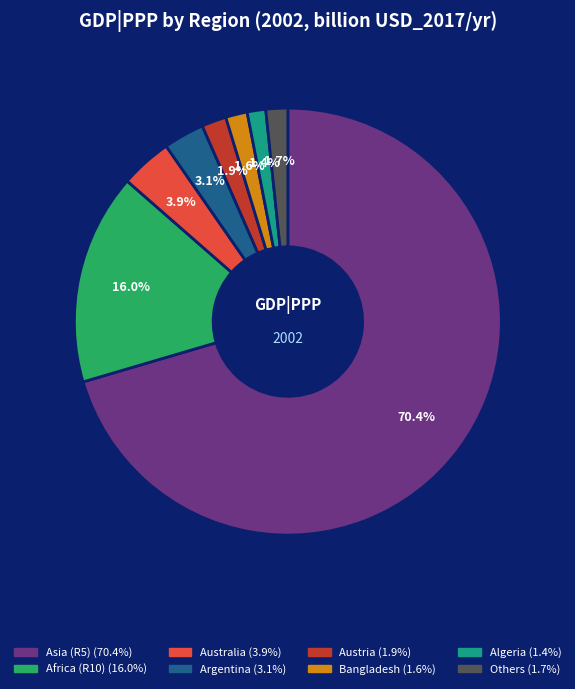

Which category has the biggest portion of the pie?

Asia (R5)